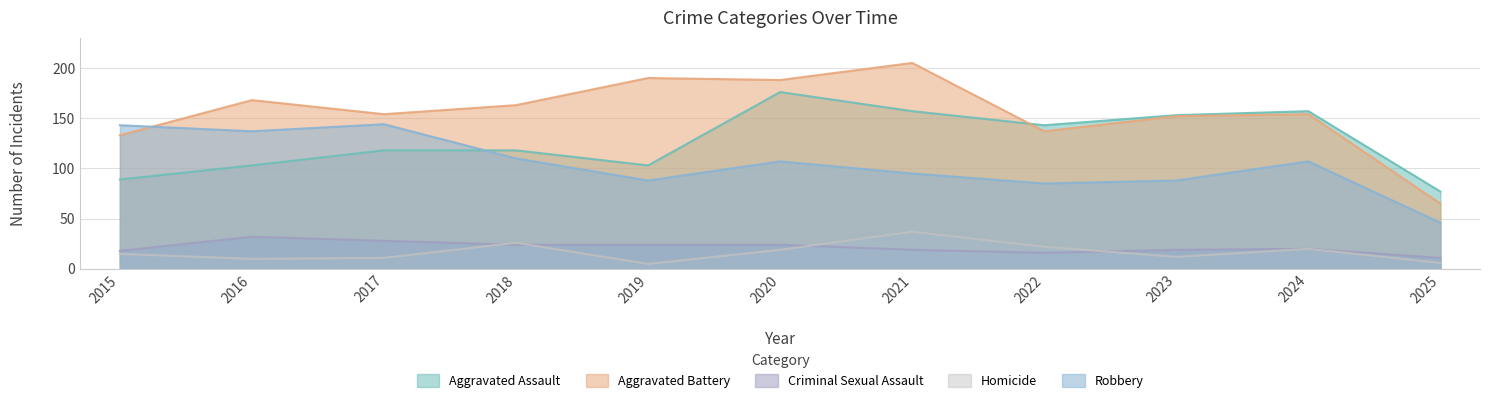

How many values in the Robbery series are below 107?

5